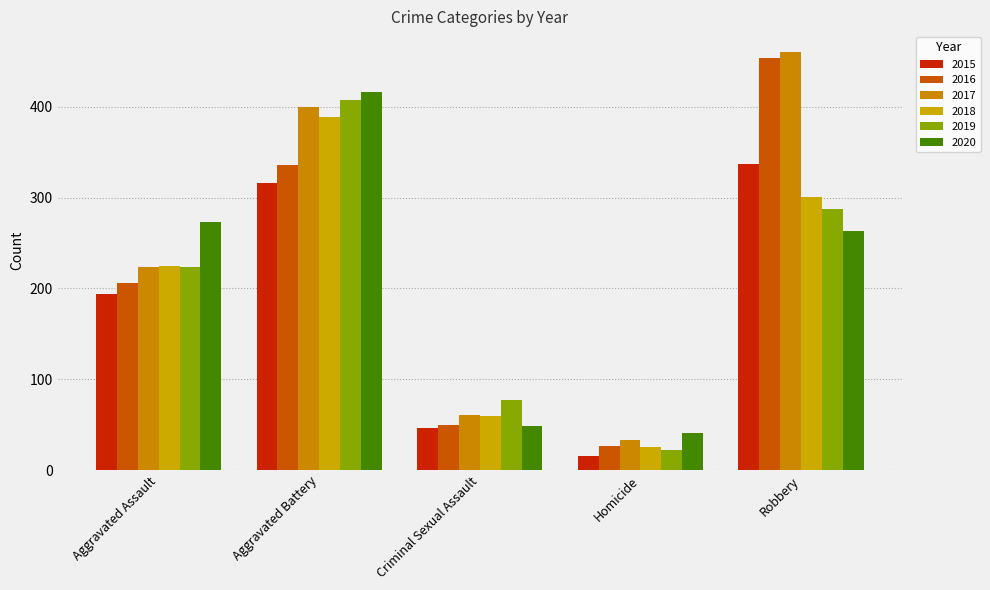

Which has a higher value, Homicide or Criminal Sexual Assault?

Criminal Sexual Assault